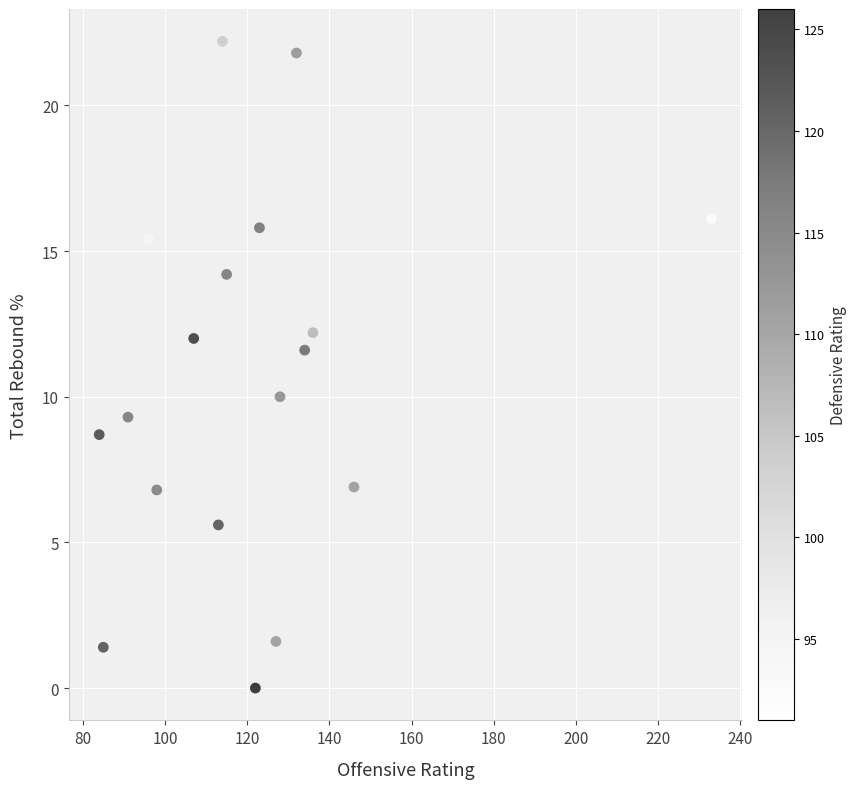

What is the range of X values (max minus min)?

149.0